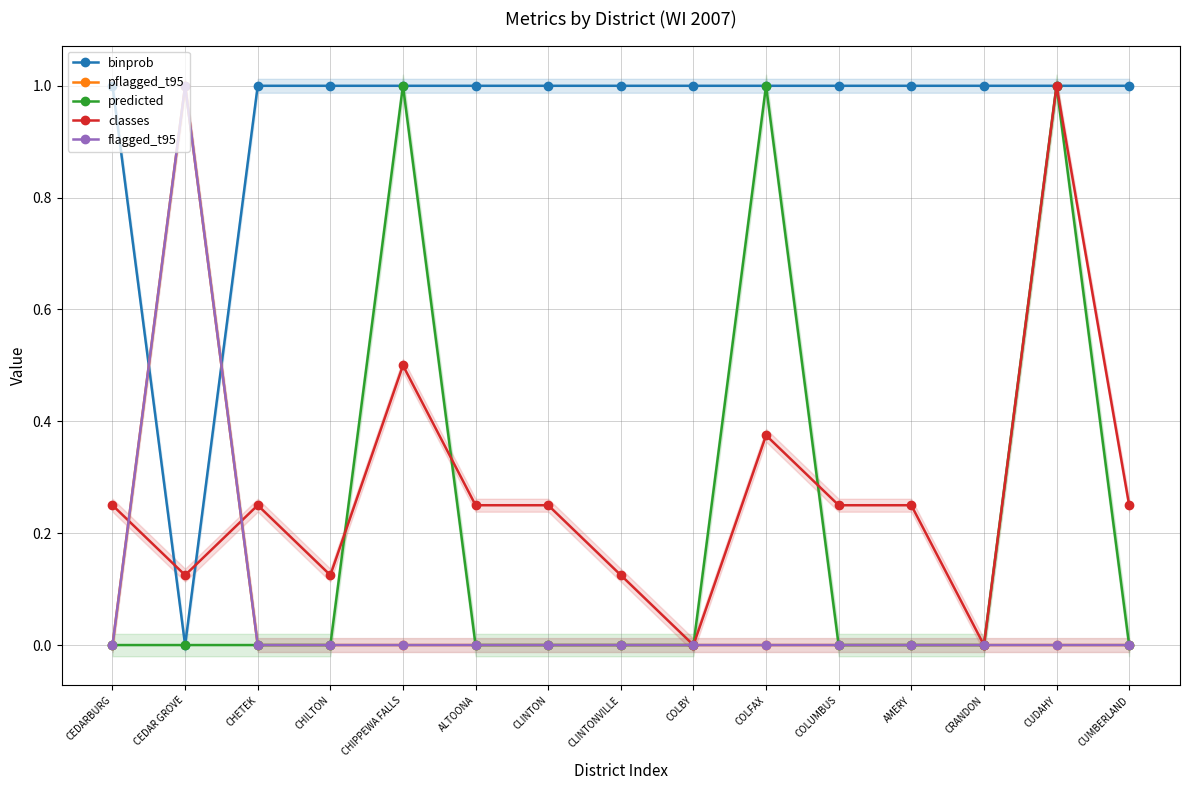

How many values in the flagged_t95 series exceed 0?

1